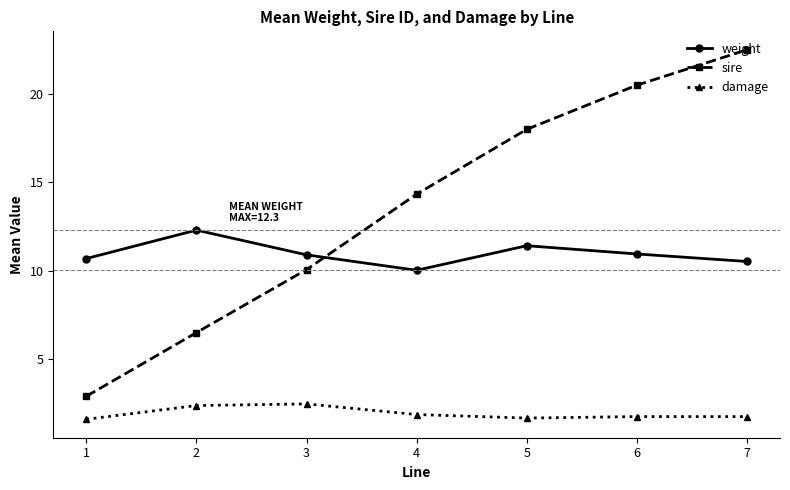

How many lines are shown in the chart?

3